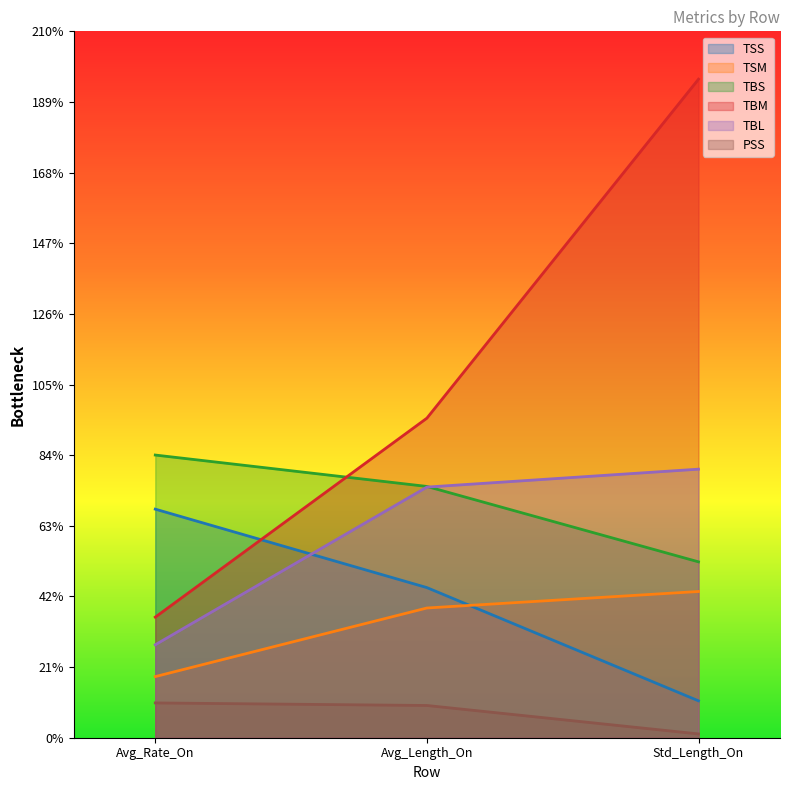

What is the difference between the maximum and minimum values in the TBL series?

52.2